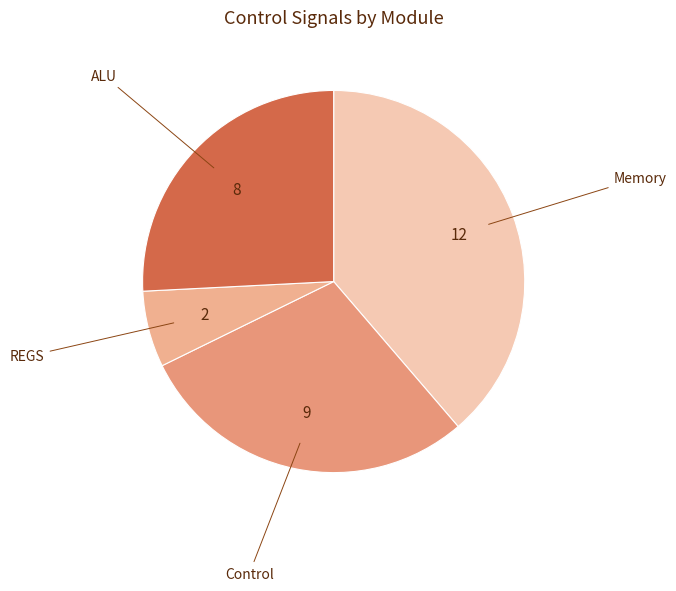

How many slices are in this pie chart?

4